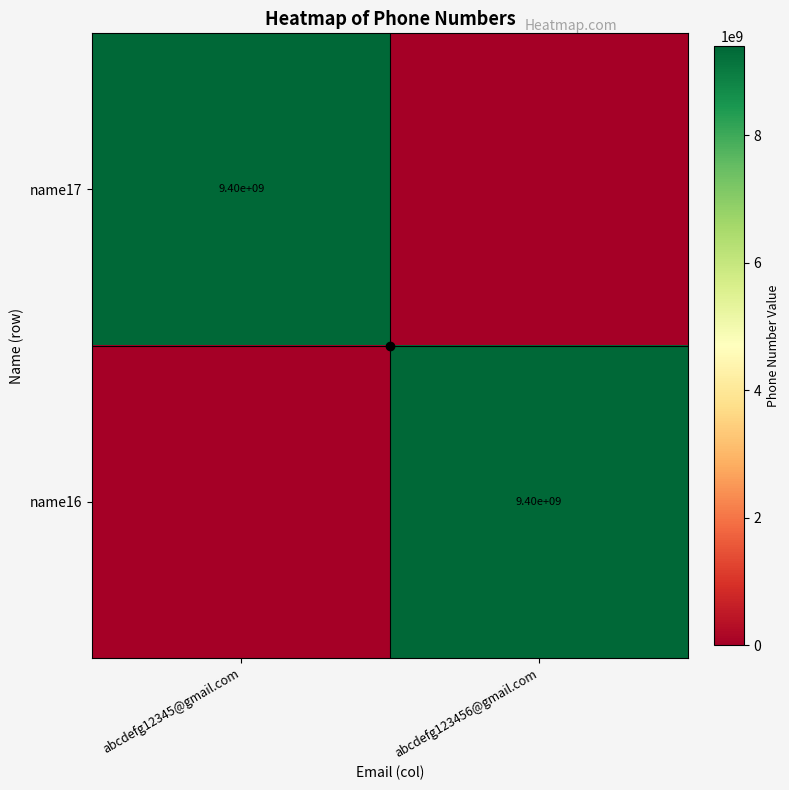

What is the greatest value displayed?

9403604859